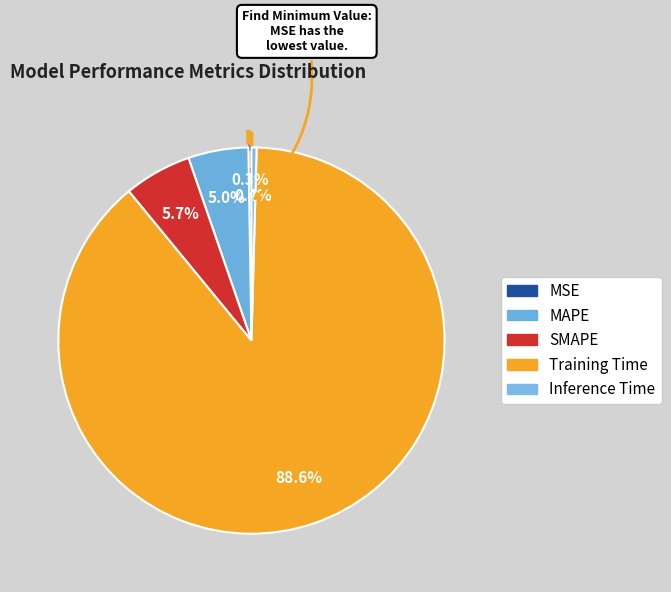

How many slices are in this pie chart?

5